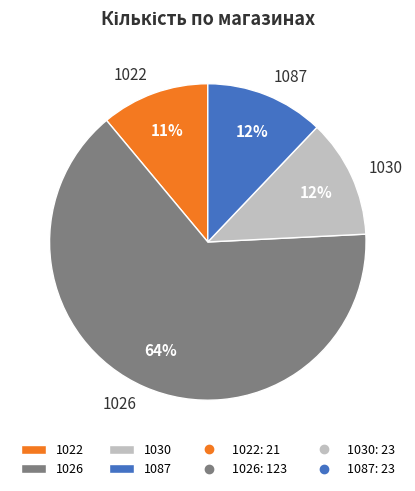

To the nearest percent, what is the average slice percentage?

25%